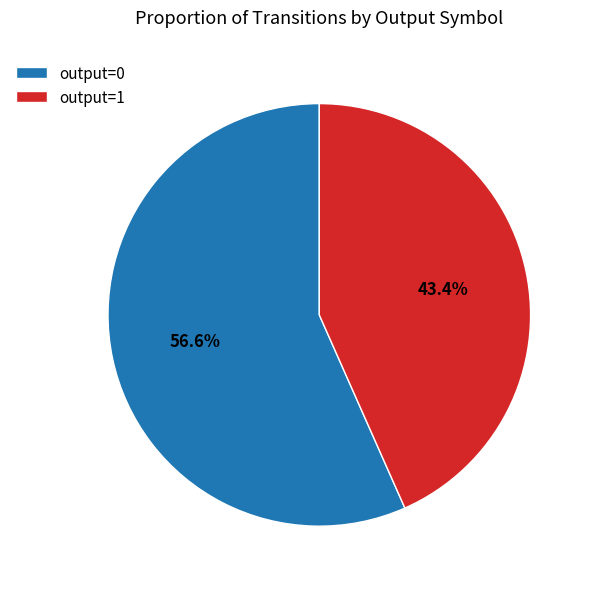

What is the largest slice in the pie chart?

output=0